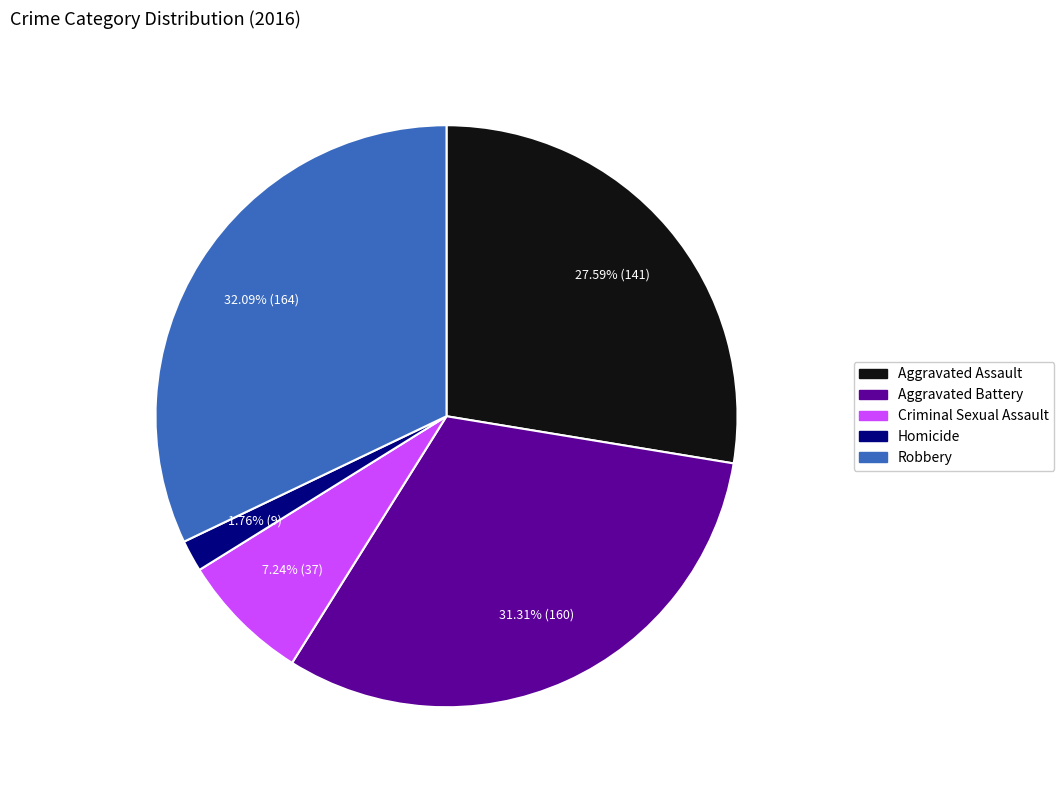

Rank the categories by value from highest to lowest.

Robbery, Aggravated Battery, Aggravated Assault, Criminal Sexual Assault, Homicide